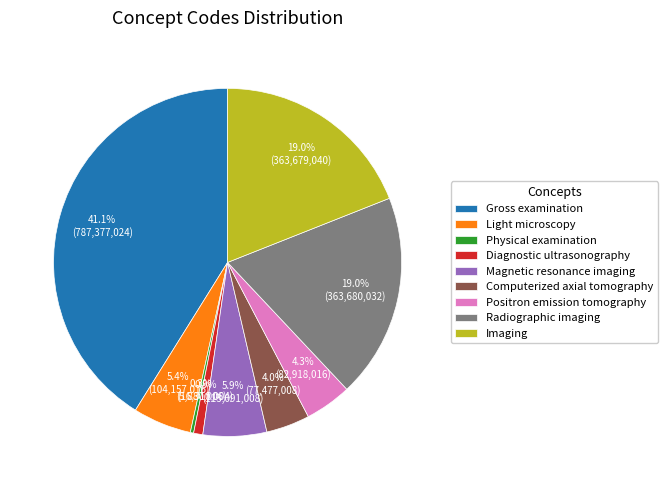

Does Imaging account for over 50% of the chart?

No